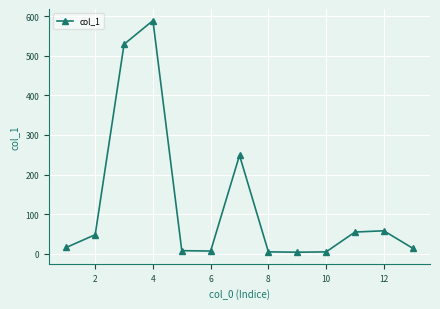

What is the difference between the maximum and minimum values?

586.1